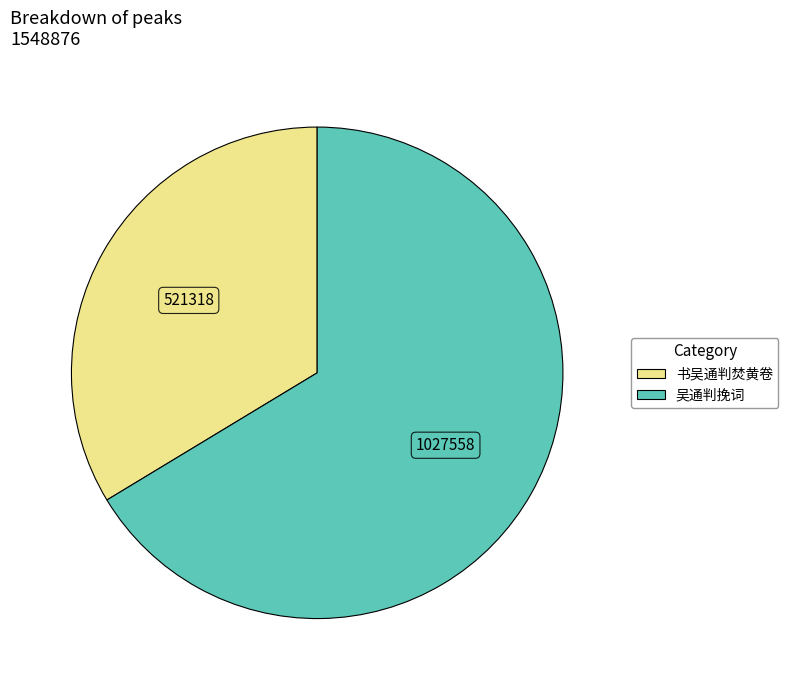

What is the ratio of the value at 吴通判挽词 to the value at 书吴通判焚黄卷?

2.0